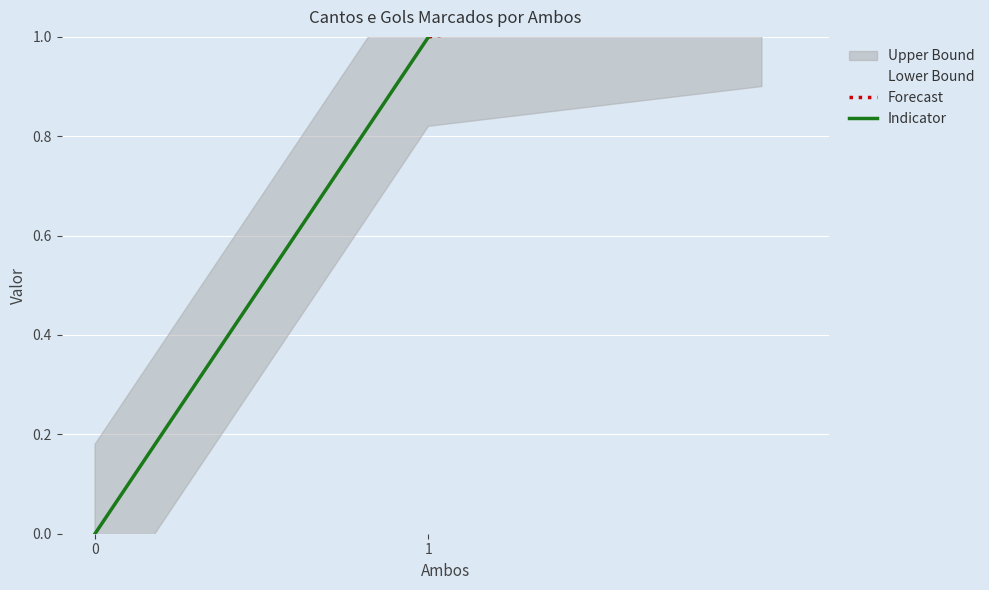

What is the total value across all series at 1?

2.1